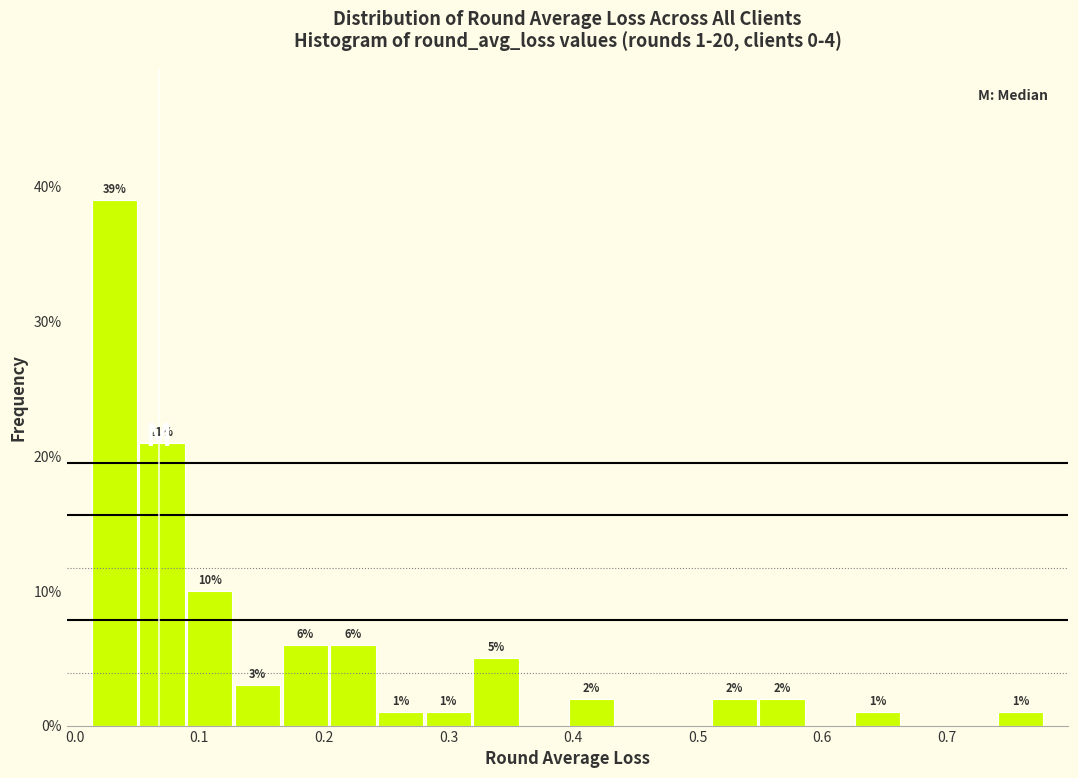

Read against the x-axis, roughly where is the centre of the tallest bar?

0.03